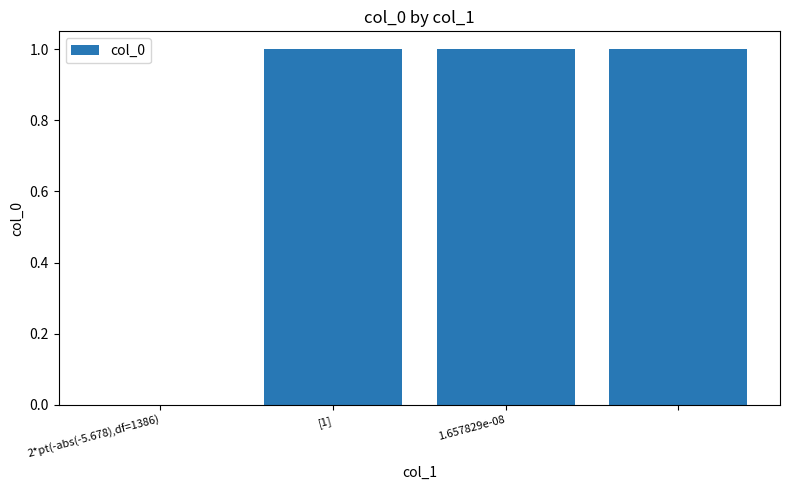

Does the chart contain stacked bars?

No